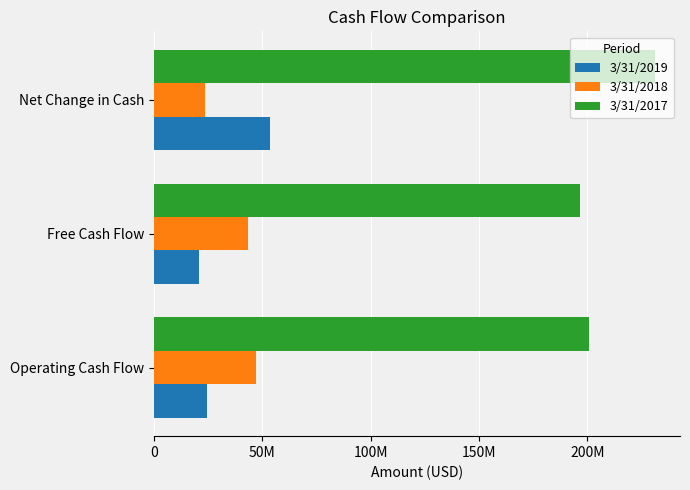

What are all the series names shown in the legend?

3/31/2019, 3/31/2018, 3/31/2017